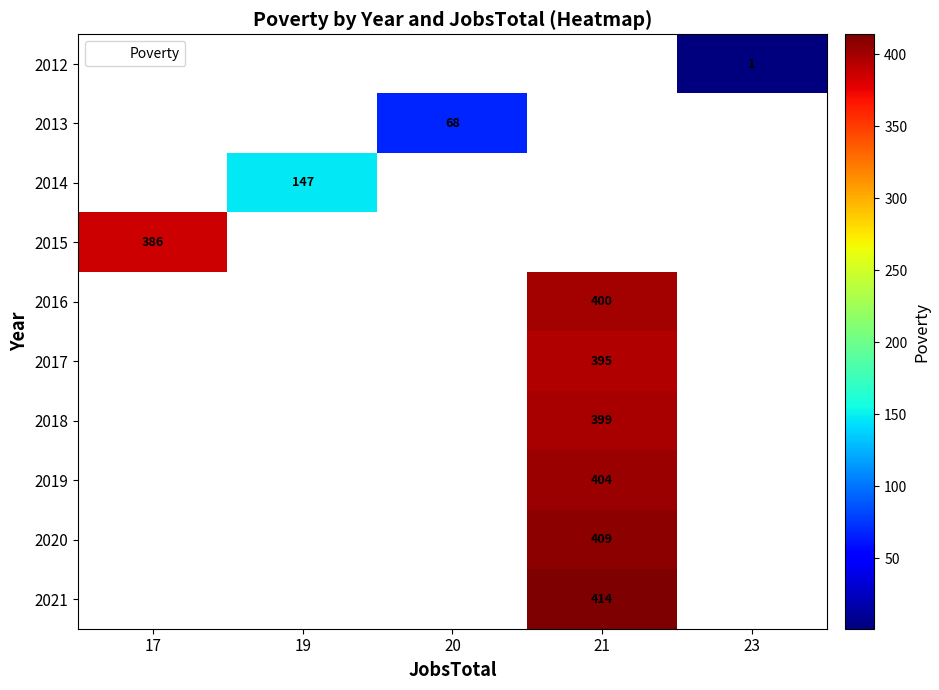

What is the smallest value displayed?

1.0